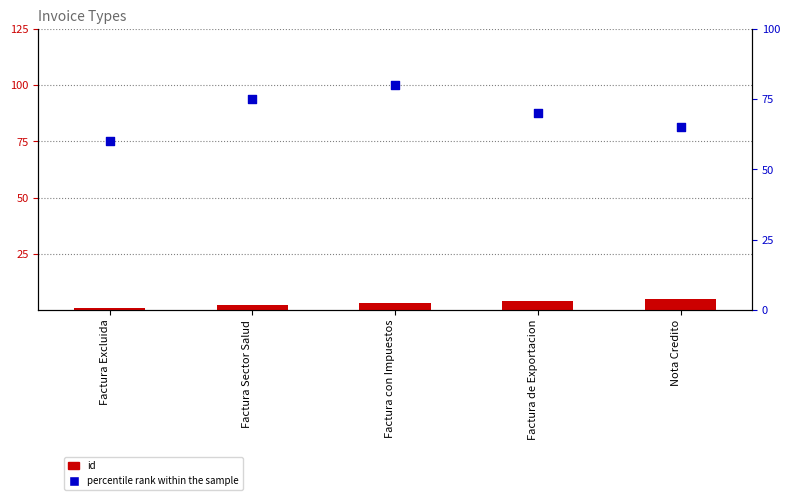

What are all the series names shown in the legend?

id, percentile rank within the sample